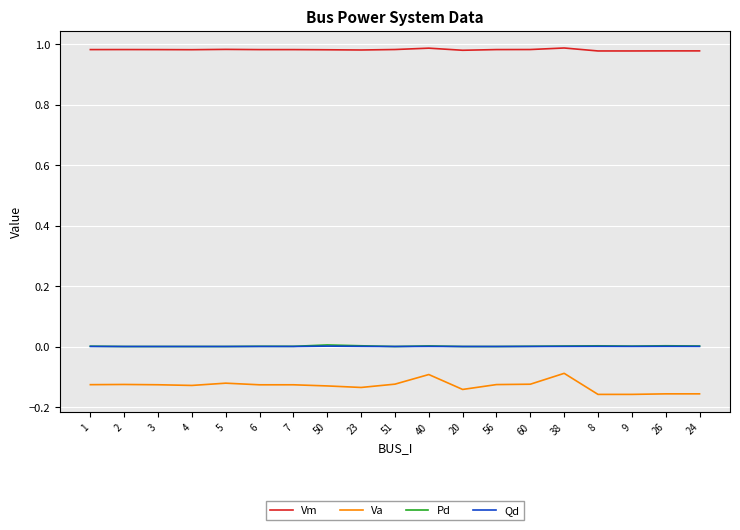

True or false: Qd and Vm intersect in this chart.

False